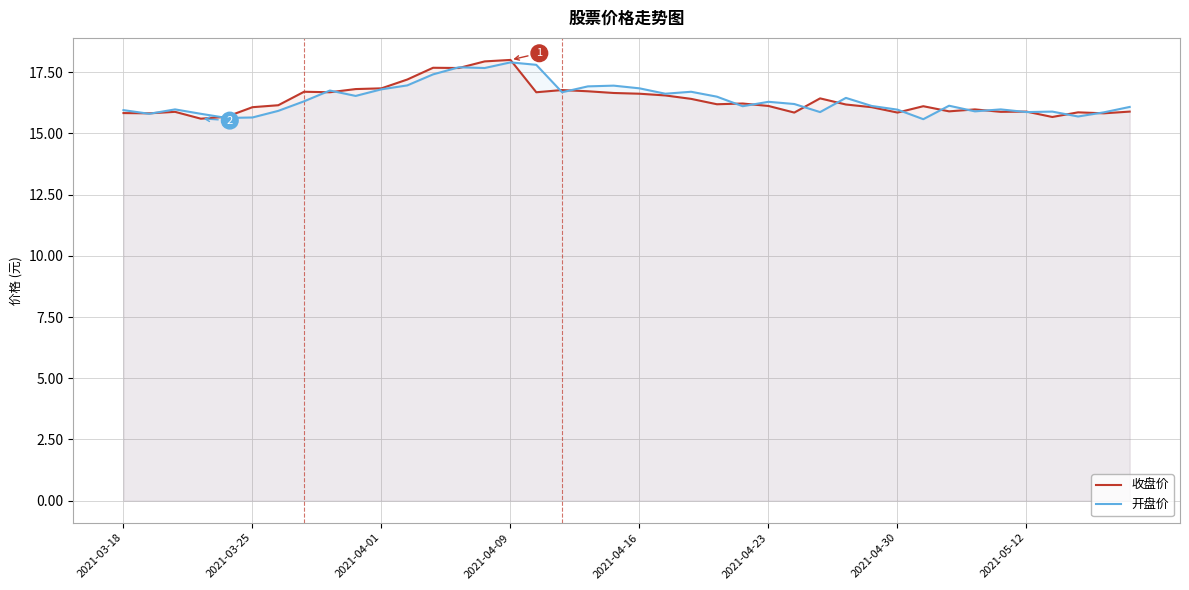

What is the sum of all 开盘价 values?

655.8